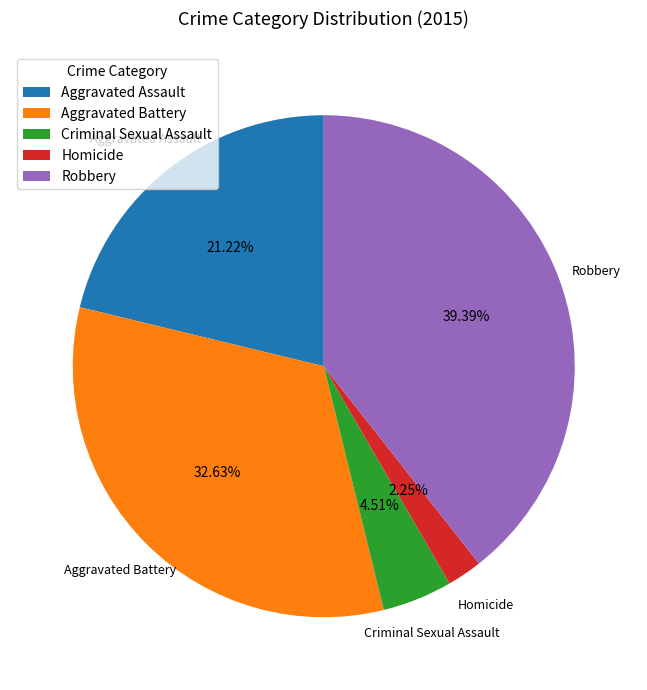

Is there any slice that represents more than half of the pie?

No